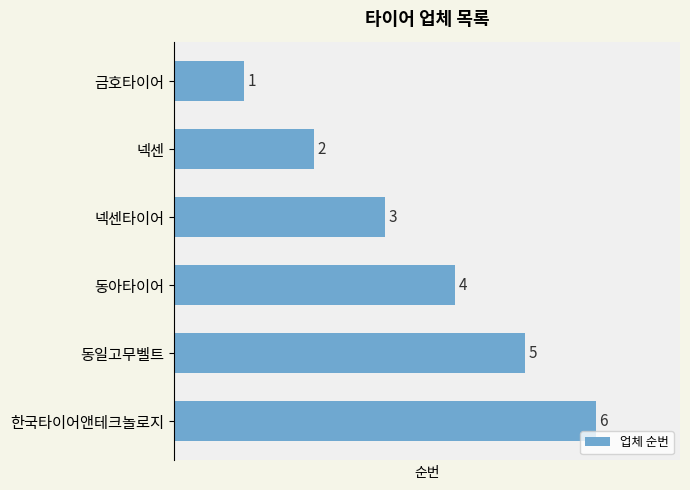

List the labels in order of value, largest first.

한국타이어앤테크놀로지, 동일고무벨트, 동아타이어, 넥센타이어, 넥센, 금호타이어